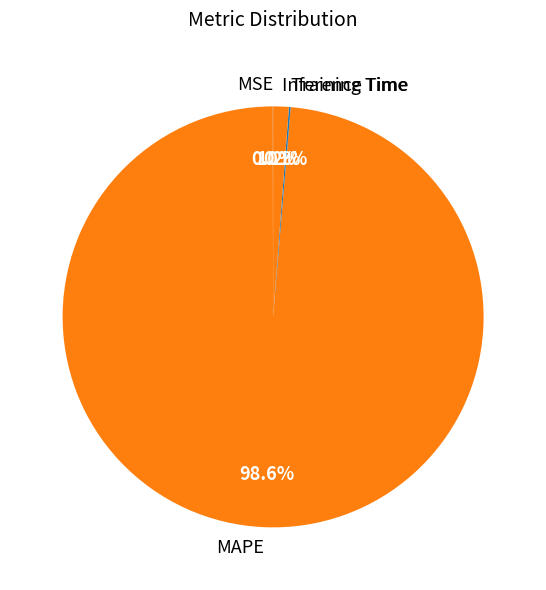

Does any single category account for the majority?

Yes